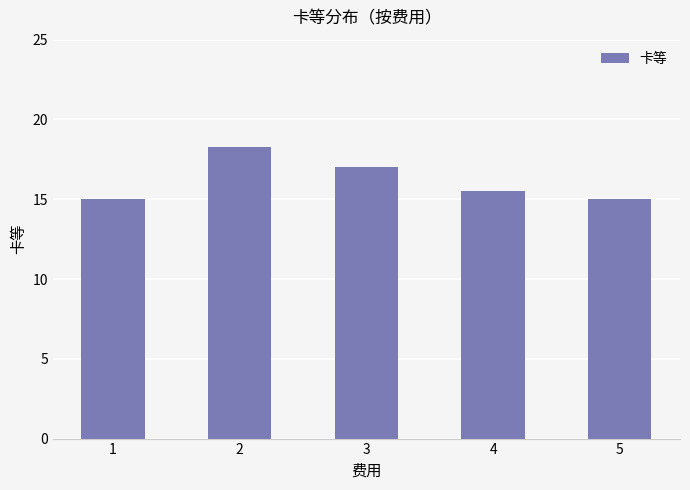

What is the change in value from 3 to 4?

-1.5